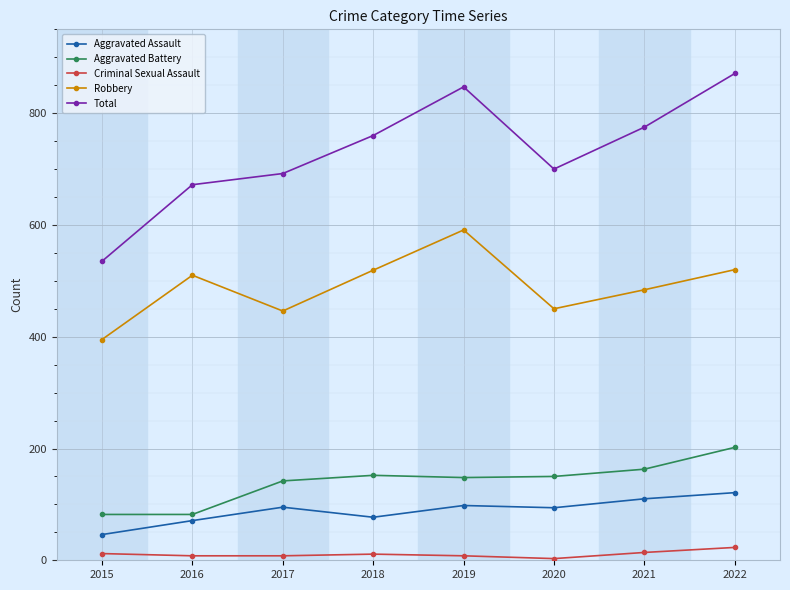

What is the average value of the Aggravated Assault series?

89